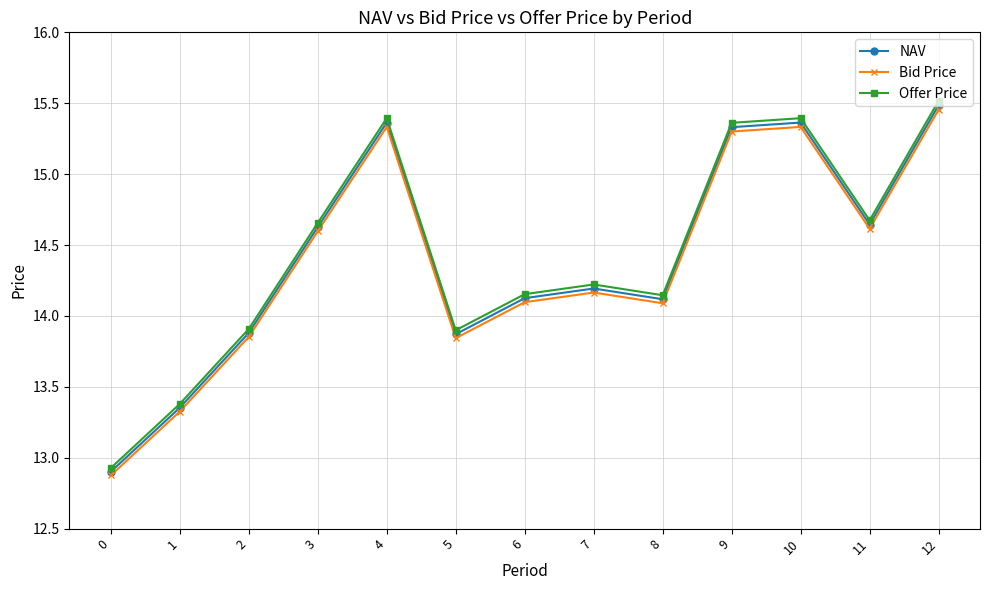

Which series has the widest spread of values?

Offer Price